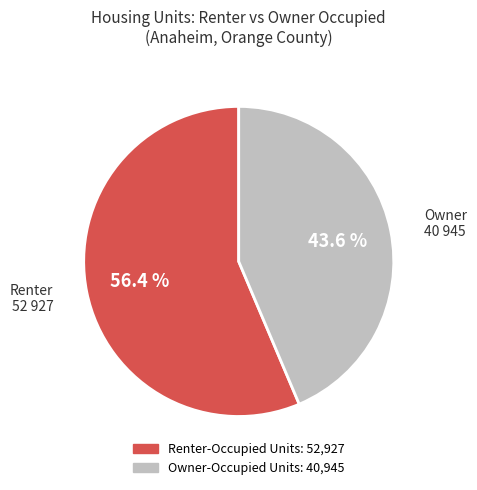

Is there any slice that represents more than half of the pie?

Yes